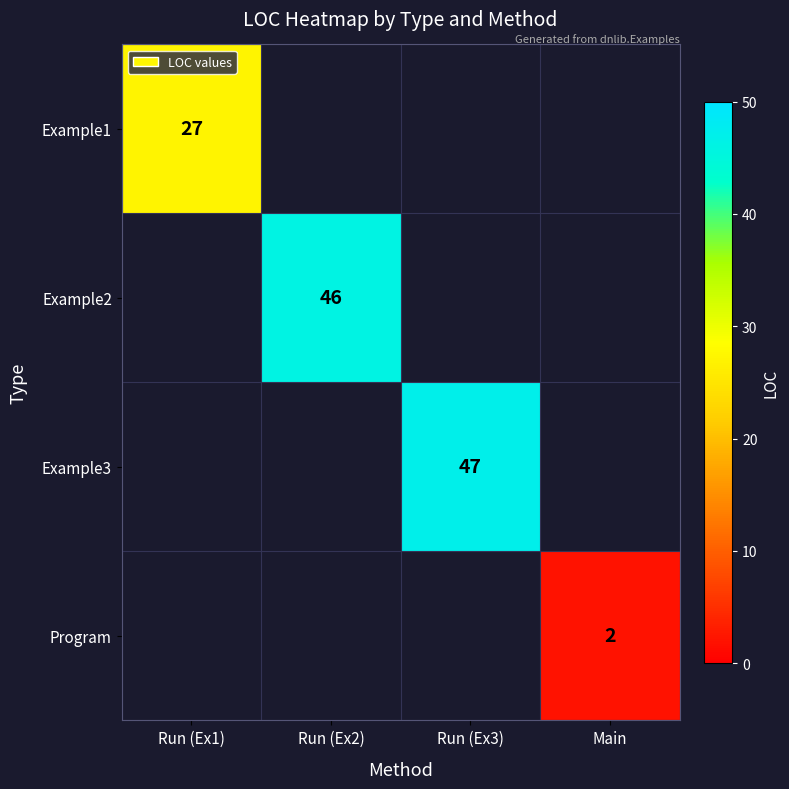

At which category does the chart reach its peak across all series?

Run (Ex3)